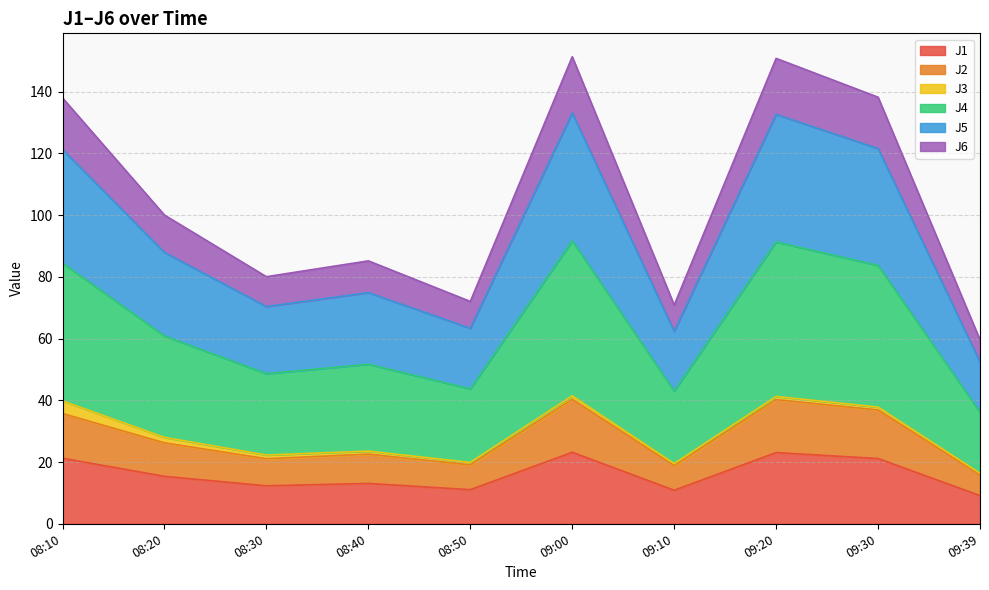

What is the greatest value displayed?

151.3